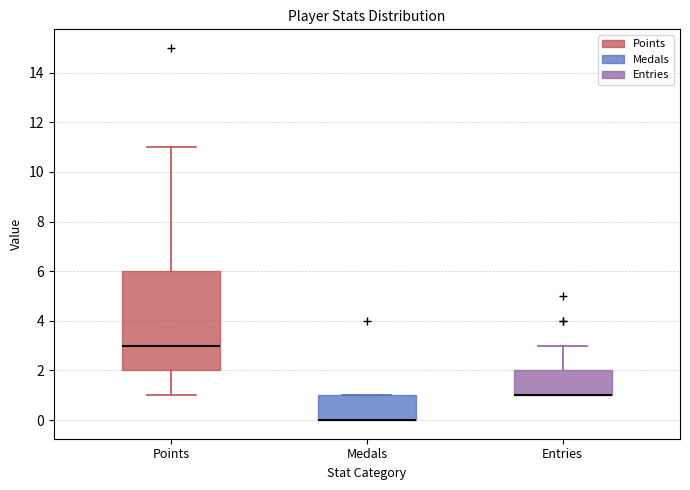

Reading left to right, transcribe this box plot: for each box, give where its median line is, the range the box spans, and where its two whiskers end, as read against the y-axis. The values are not printed on the chart, so give them approximately, as read against the axis.

Points: median 3, box 2 to 6, whiskers 1 to 11
Medals: median 0 (drawn on the box's lower edge), box 0 to 1, whiskers 0 to 1
Entries: median 1 (drawn on the box's lower edge), box 1 to 2, whiskers 1 to 3